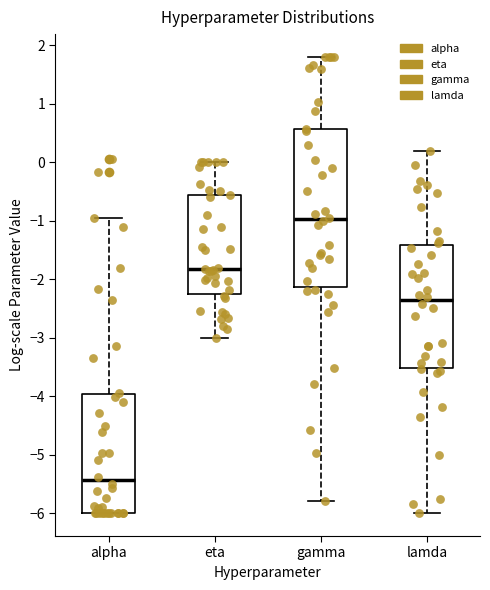

Where is the lower edge of the box for lamda on the y-axis? The values are not printed on the chart, so give them approximately, as read against the axis.

-3.5